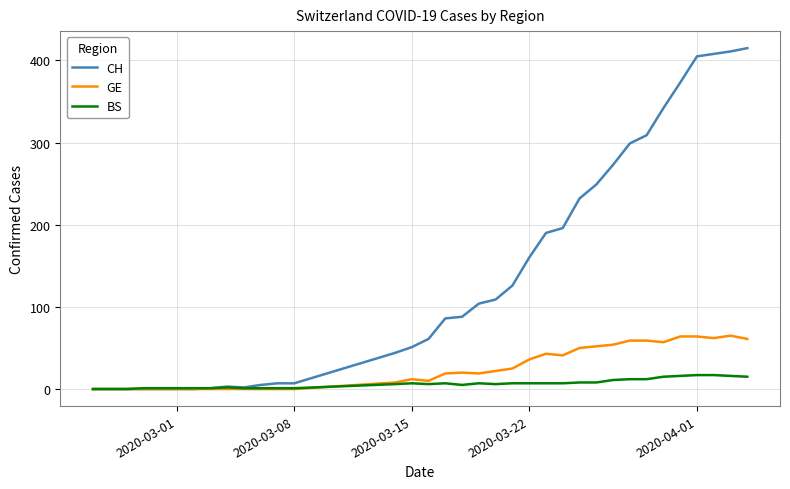

Which series has the widest spread of values?

CH